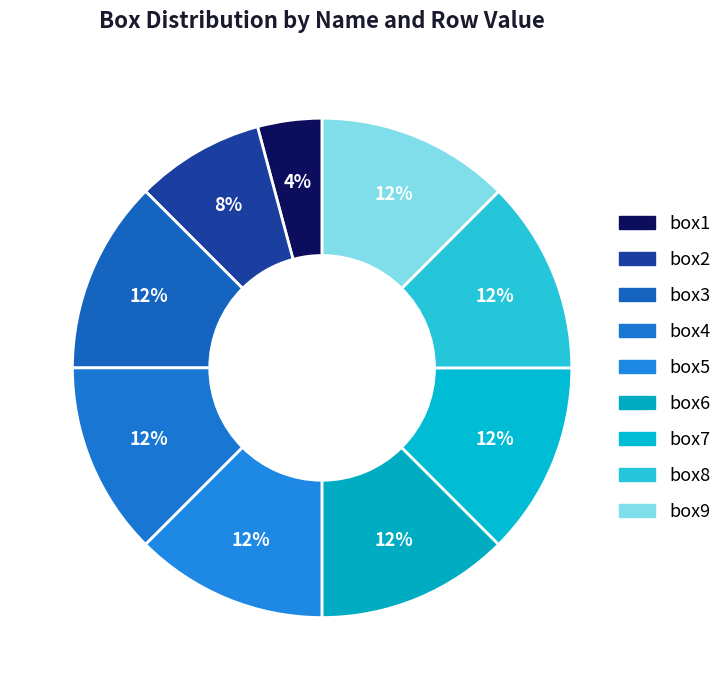

Which has a higher value, box1 or box6?

box6